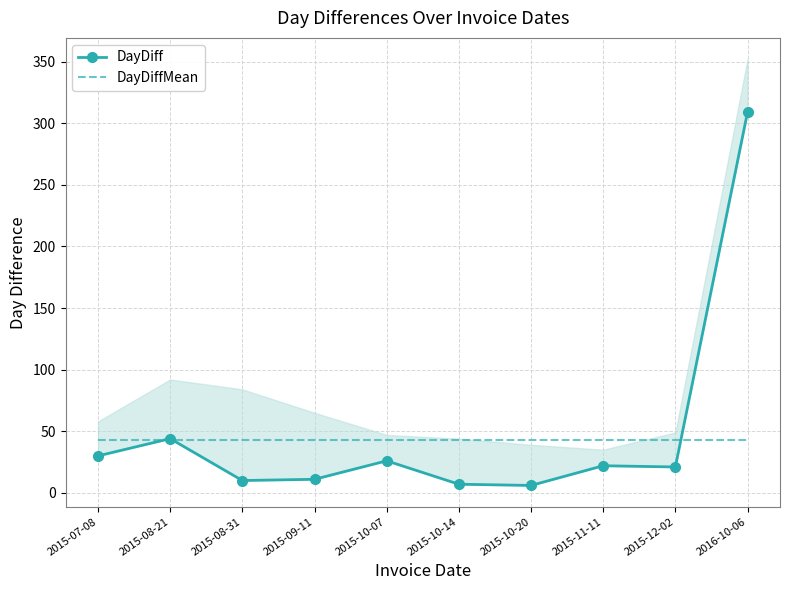

How many data points in DayDiff are above 22?

4